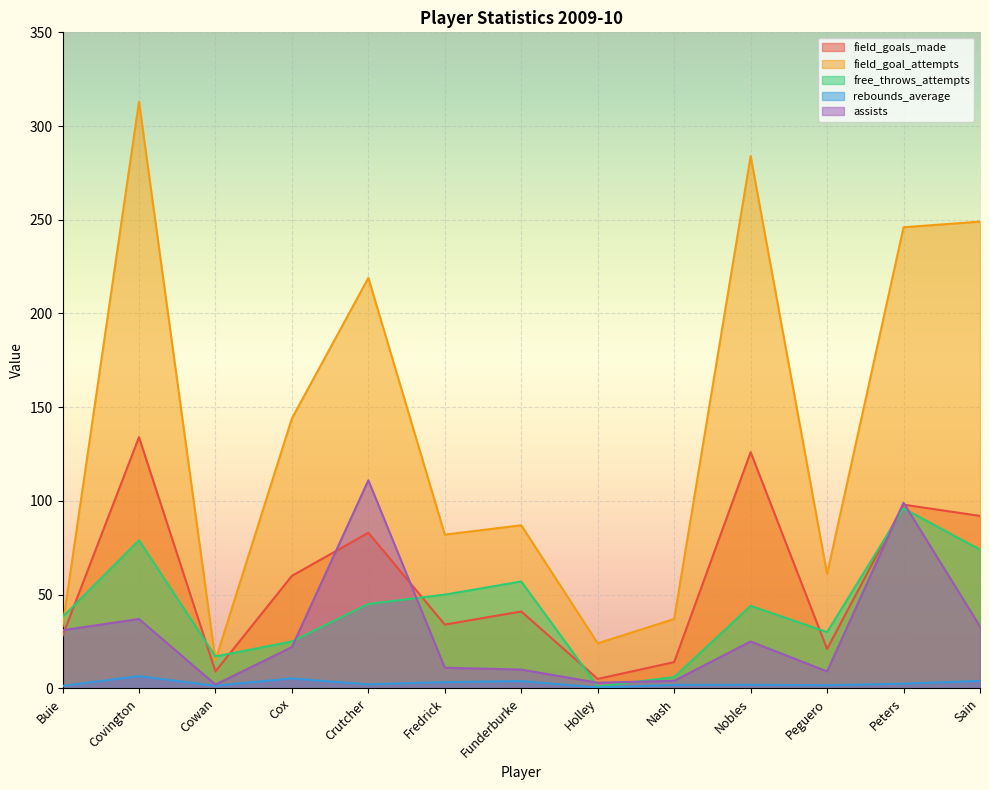

What is the difference between the second highest and minimum values in the field_goal_attempts series?

269.0